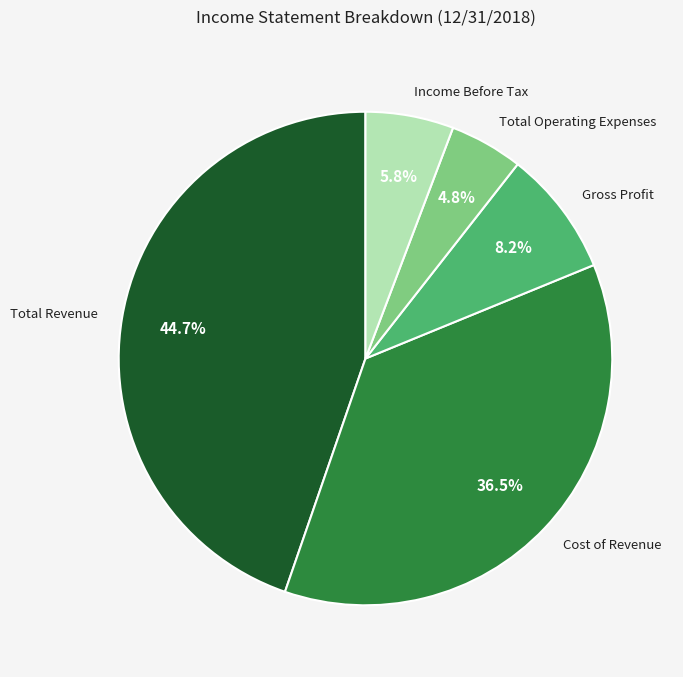

To the nearest percent, what is the difference between the largest and smallest slice percentages?

40%